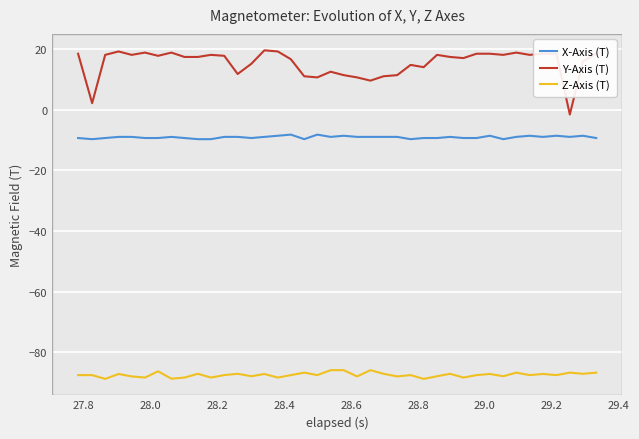

What is the difference between the maximum and second lowest values in the X-Axis (T) series?

1.5